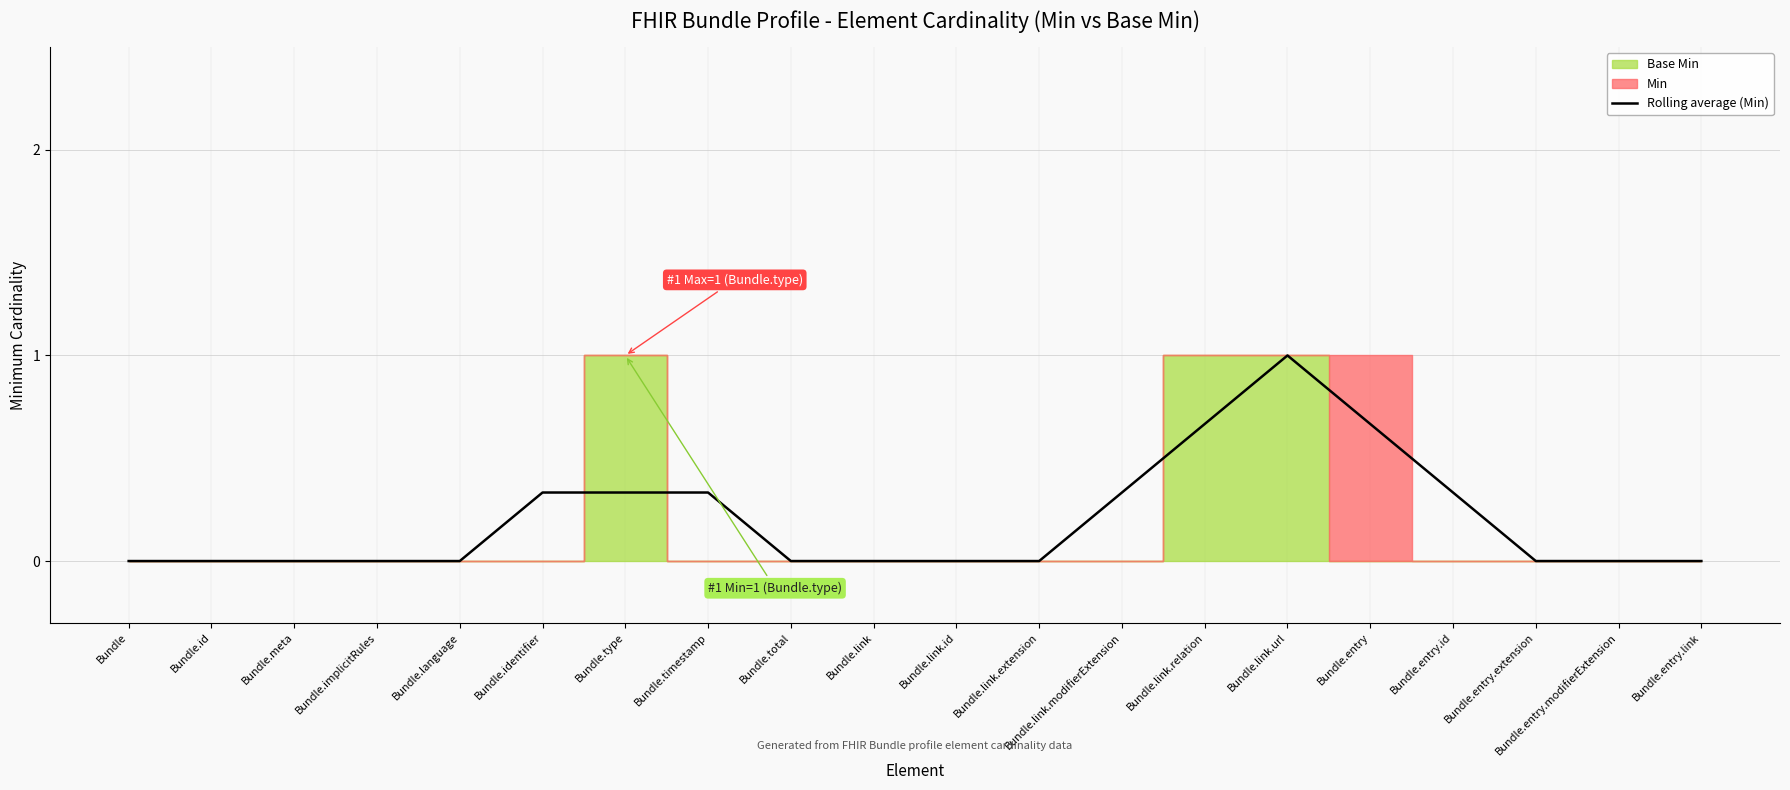

How many interior local peaks (higher than both neighbors) does the data have?

1